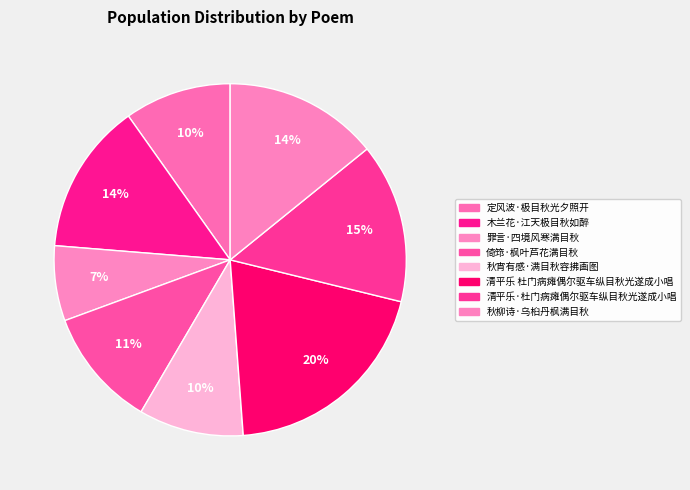

How many slices are in this pie chart?

8